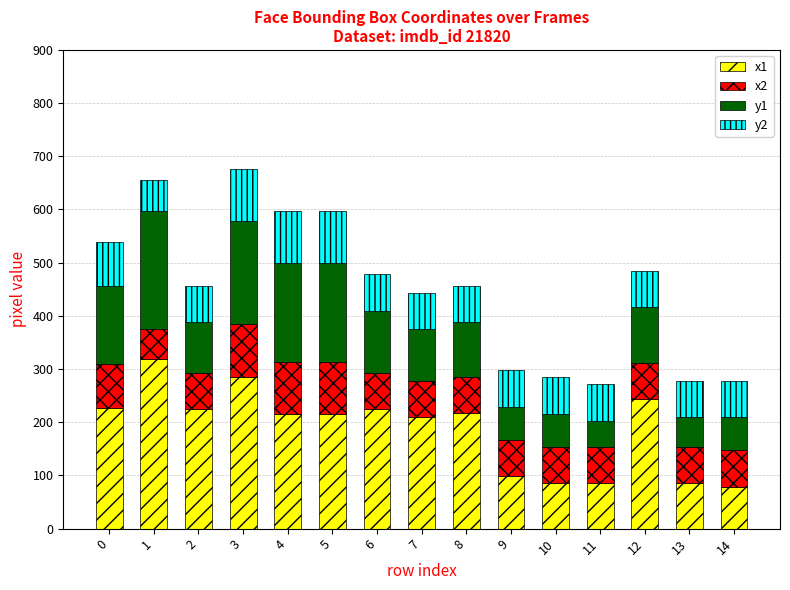

What is the total value across all series at 4?

597